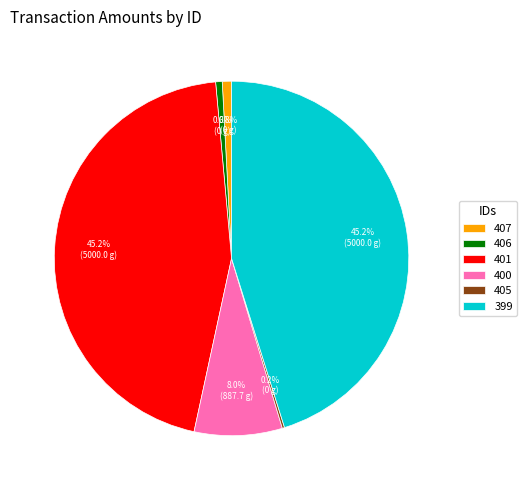

Is there any slice that represents more than half of the pie?

No